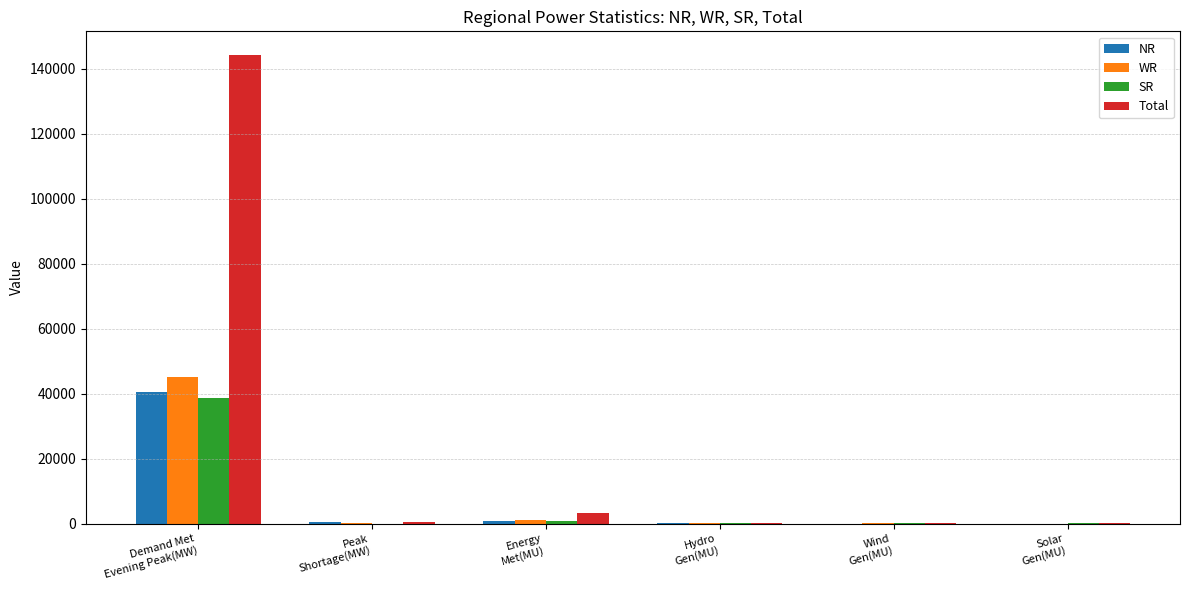

Is the value of Total at Energy
Met(MU) greater than the value of SR at Demand Met
Evening Peak(MW)?

No